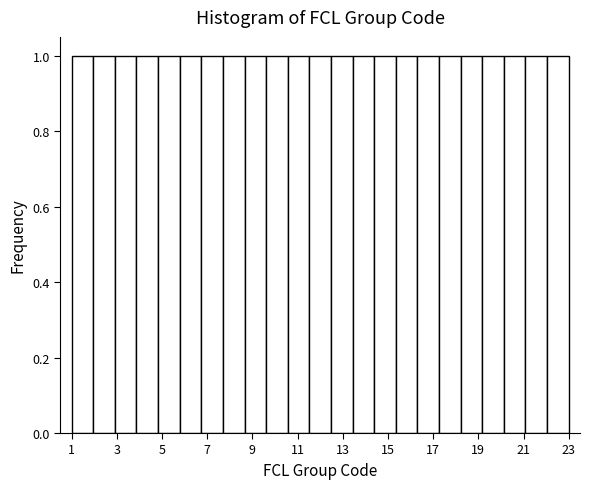

Reading left to right, transcribe this chart: for each bar, give the range it covers on the x-axis and its height. Neither the bar edges nor the heights are printed on the chart, so give them approximately, as read against the axes.

1.0 to 2.0: 1
2.0 to 3.0: 1
3.0 to 3.8: 1
3.8 to 4.8: 1
4.8 to 5.8: 1
5.8 to 6.8: 1
6.8 to 7.6: 1
7.6 to 8.6: 1
8.6 to 9.6: 1
9.6 to 10.6: 1
10.6 to 11.6: 1
11.6 to 12.4: 1
12.4 to 13.4: 1
13.4 to 14.4: 1
14.4 to 15.4: 1
15.4 to 16.4: 1
16.4 to 17.2: 1
17.2 to 18.2: 1
18.2 to 19.2: 1
19.2 to 20.2: 1
20.2 to 21.0: 1
21.0 to 22.0: 1
22.0 to 23.0: 1